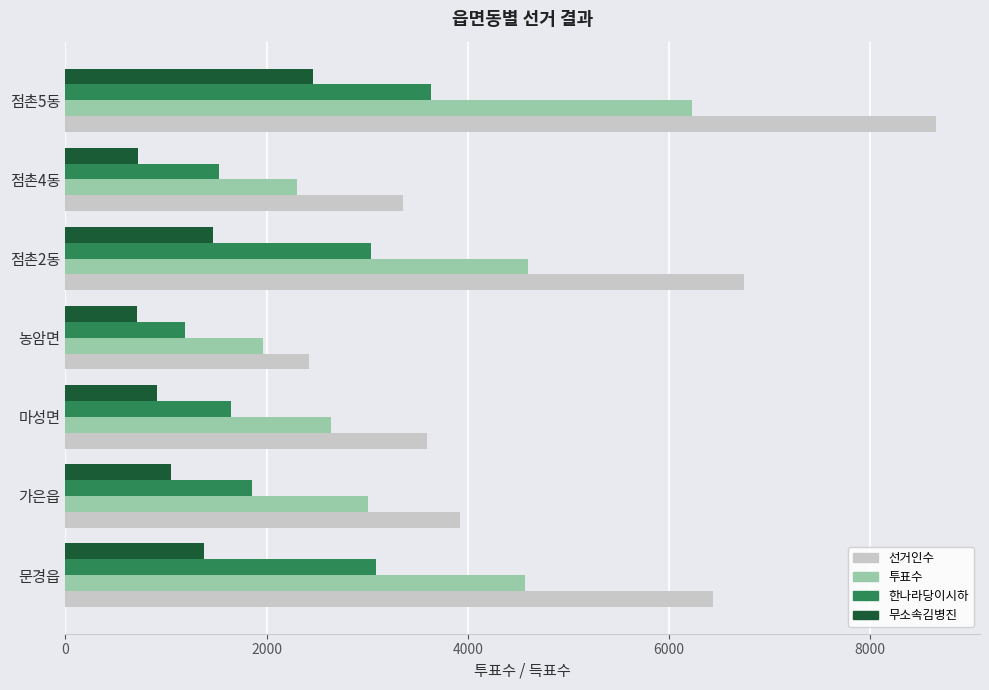

At which category is the sum across all series the highest?

점촌5동